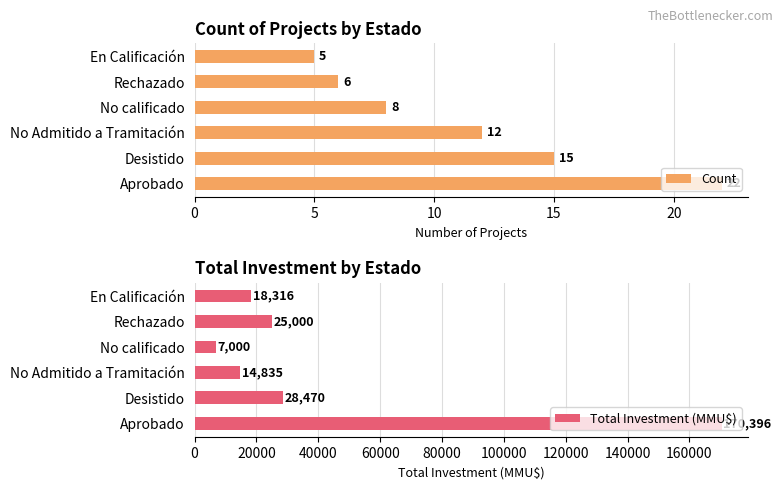

Reading left to right, what are all the values shown in this chart?

Count: 22	15	12	8	6	5
Total Investment (MMU$): 170396	28470	14835	7000	25000	18316